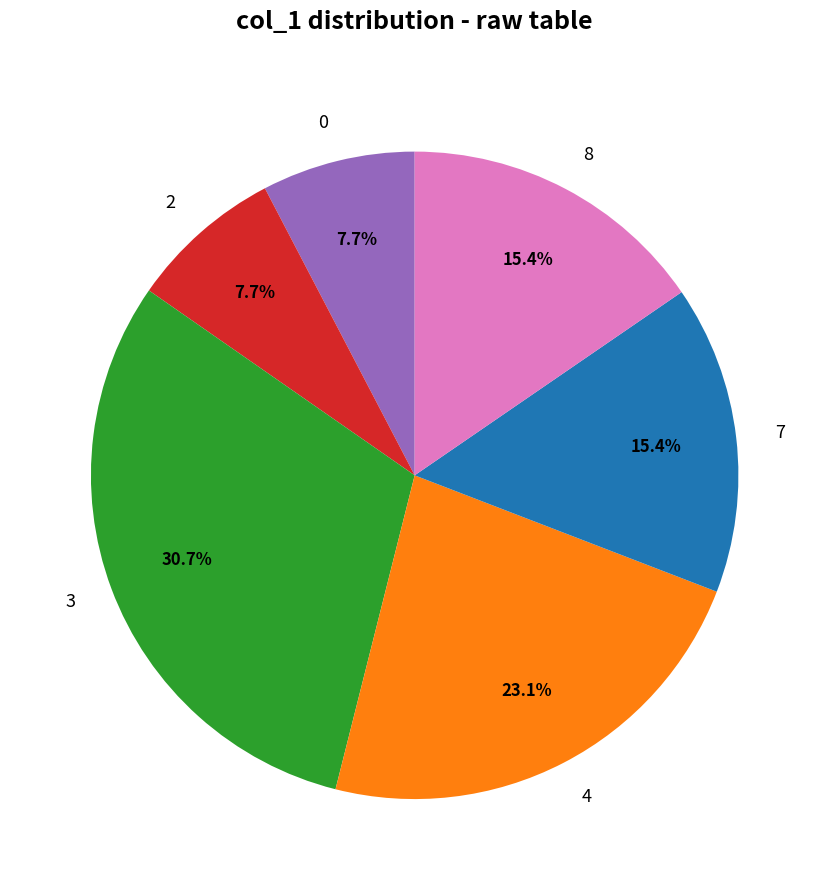

To the nearest percent, what portion does 3 represent?

31%